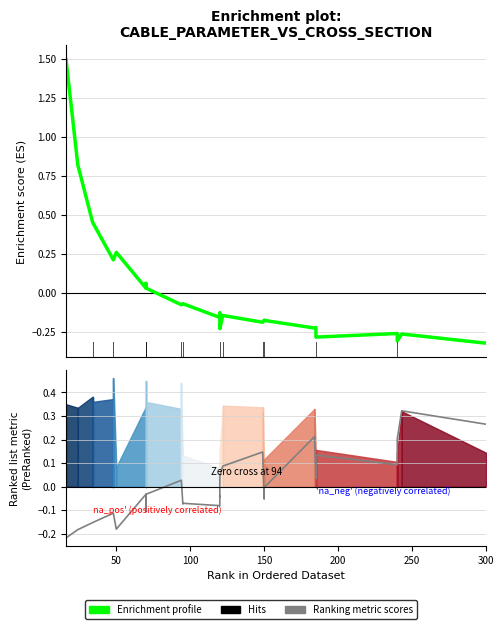

What is the maximum value for Enrichment profile?

1.5